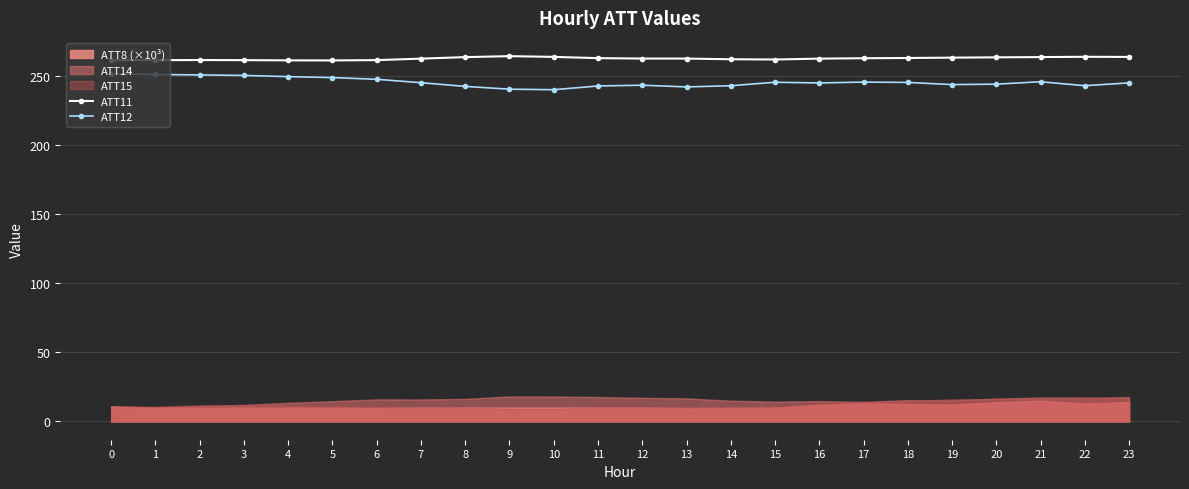

Does the chart display data point markers on the line(s)?

Yes